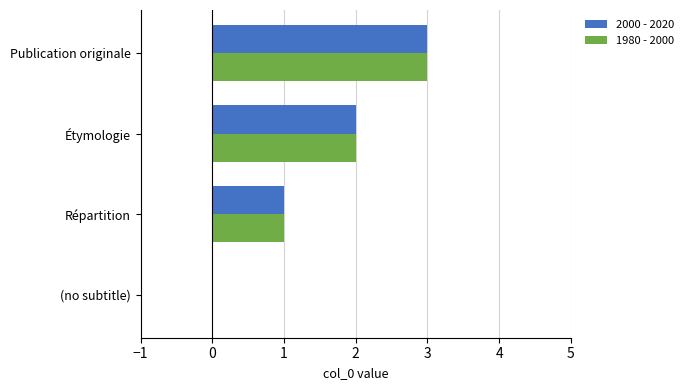

What is the sum of the 2000 - 2020 values at Publication originale and (no subtitle)?

3